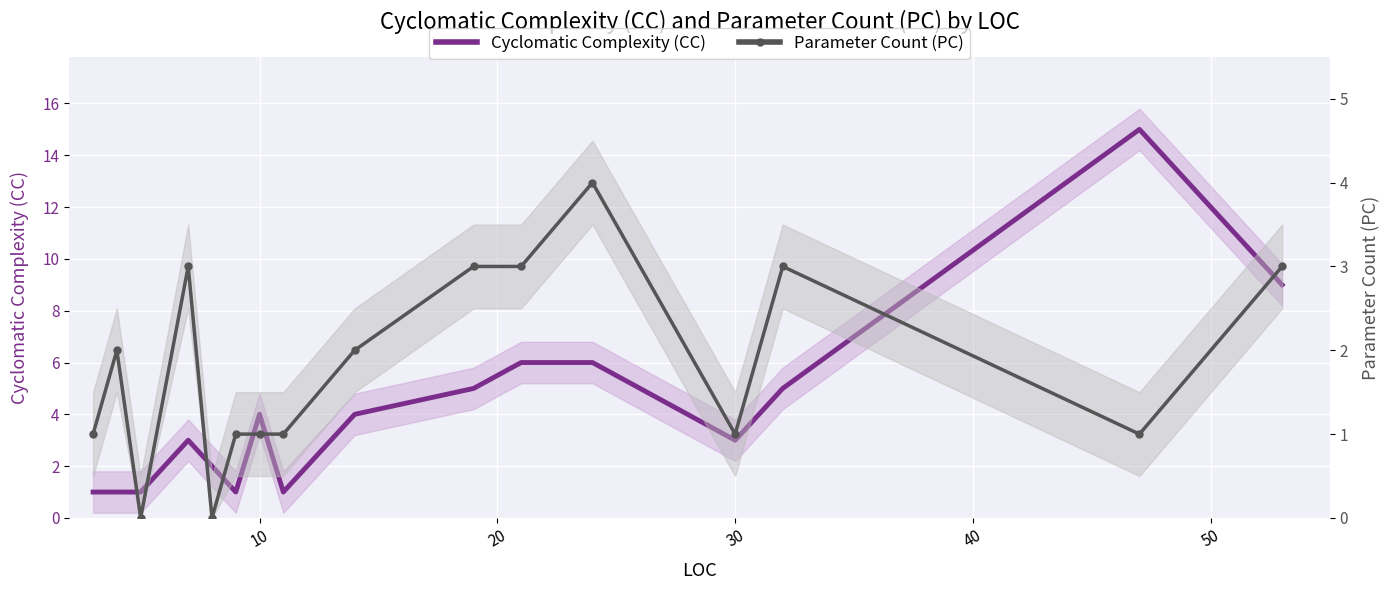

What is the difference between the maximum and minimum values in the Parameter Count (PC) series?

4